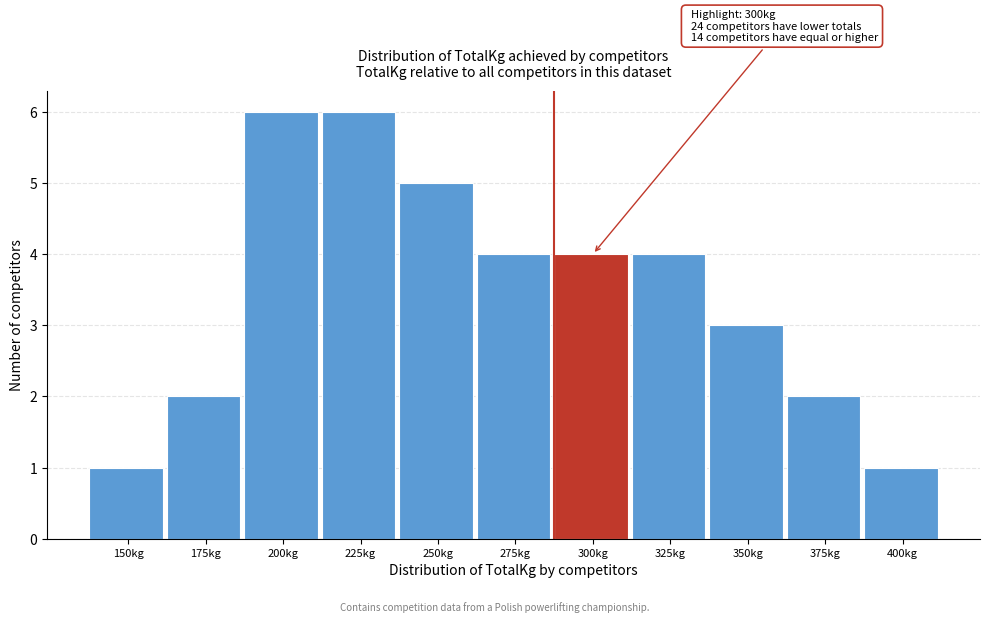

Reading left to right, transcribe all the data shown in this chart.

150kg=1	175kg=2	200kg=6	225kg=6	250kg=5	275kg=4	300kg=4	325kg=4	350kg=3	375kg=2	400kg=1